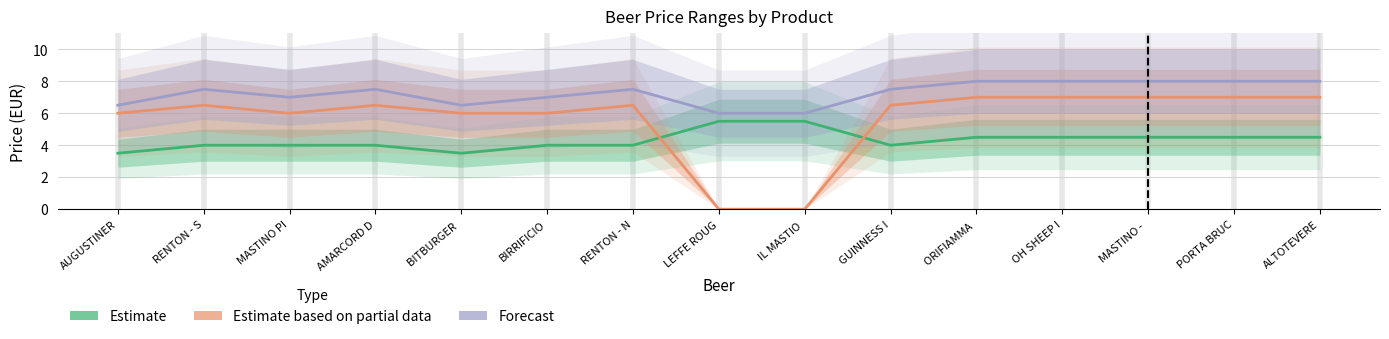

Which category has the highest value in the Estimate series?

LEFFE ROUG